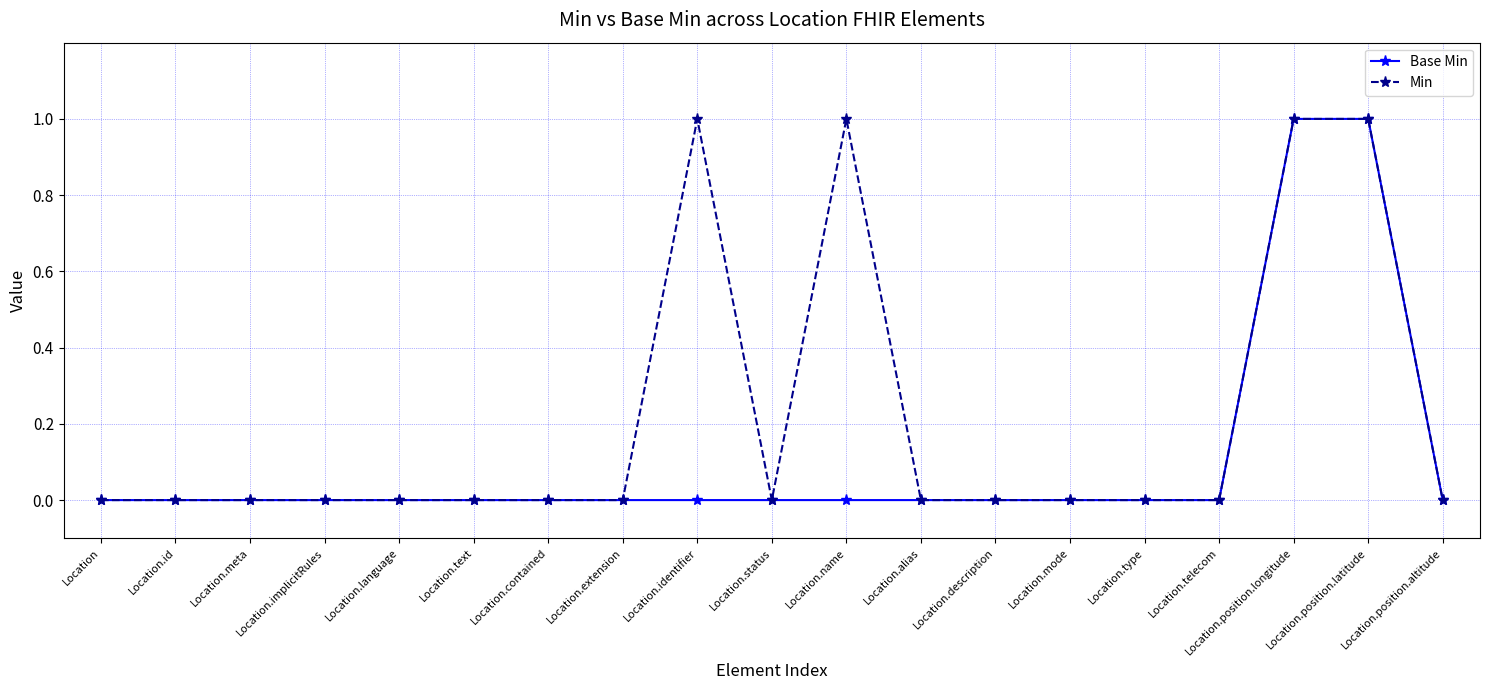

What is the greatest value displayed?

1